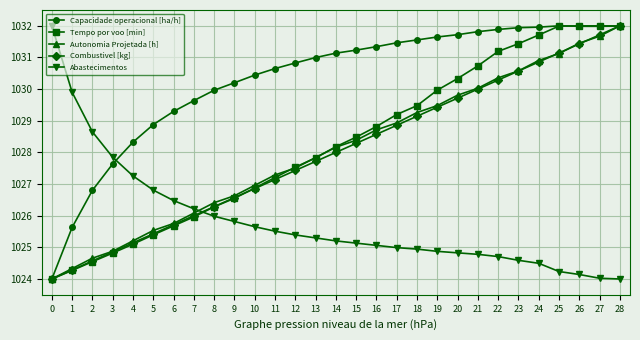

At which category is the sum across all series the highest?

28